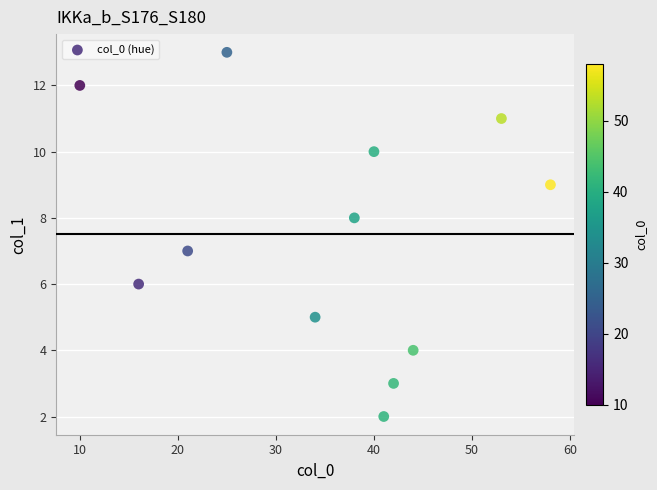

What is the range of Y values (max minus min)?

11